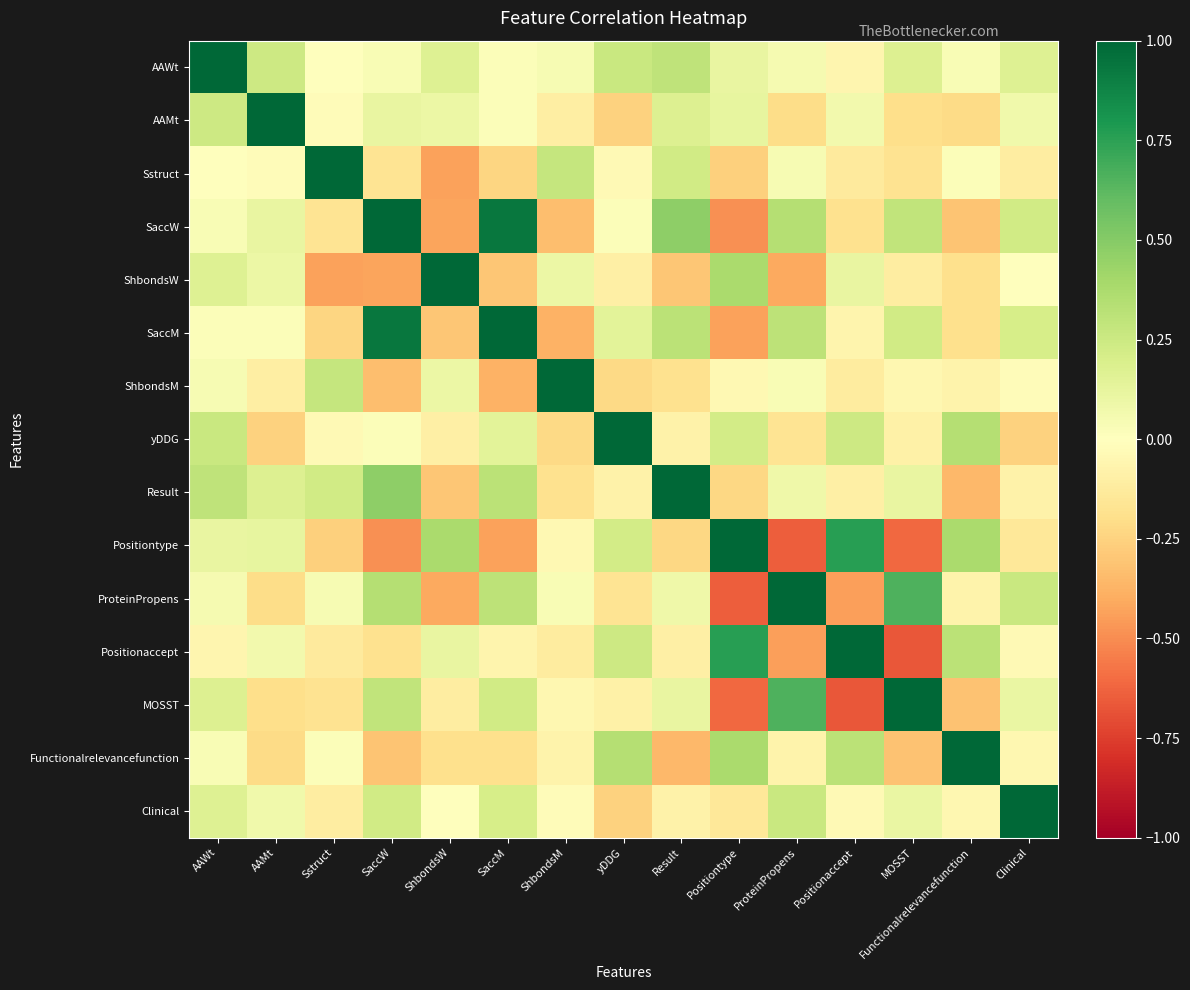

Between SaccW and SaccM, which is larger?

SaccW